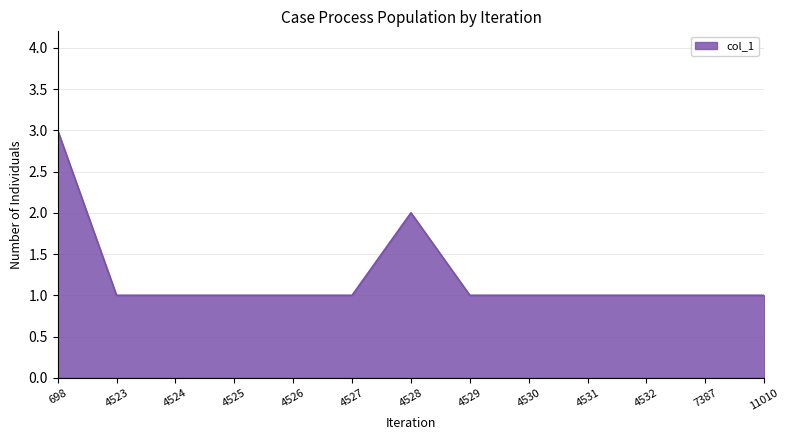

The chart shows a value of 1 at 4527. True or false?

True